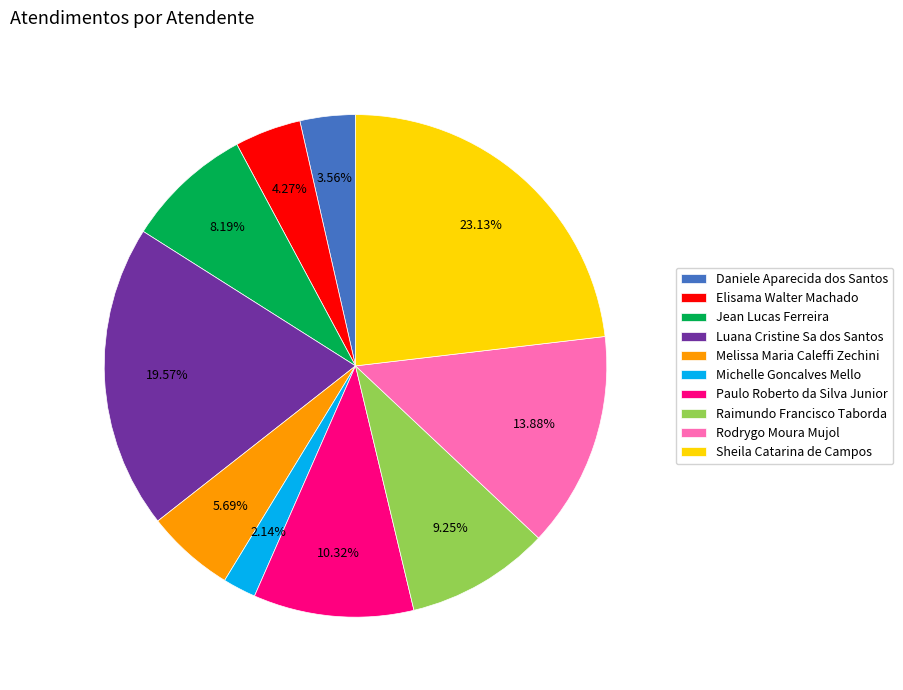

How many slices are in this pie chart?

10